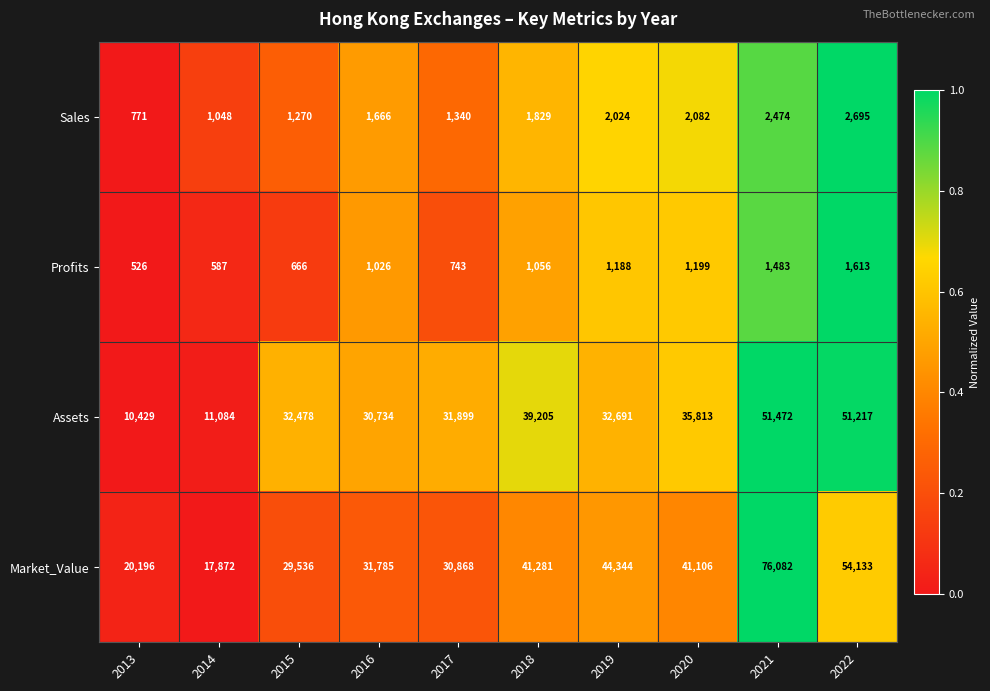

At which label is Sales closest to 1733?

2016